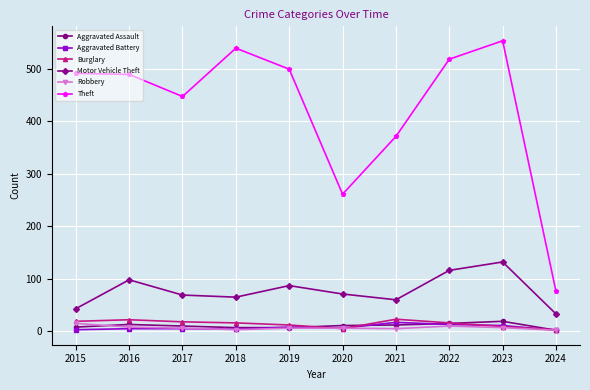

Where is the first local minimum for Theft?

2017